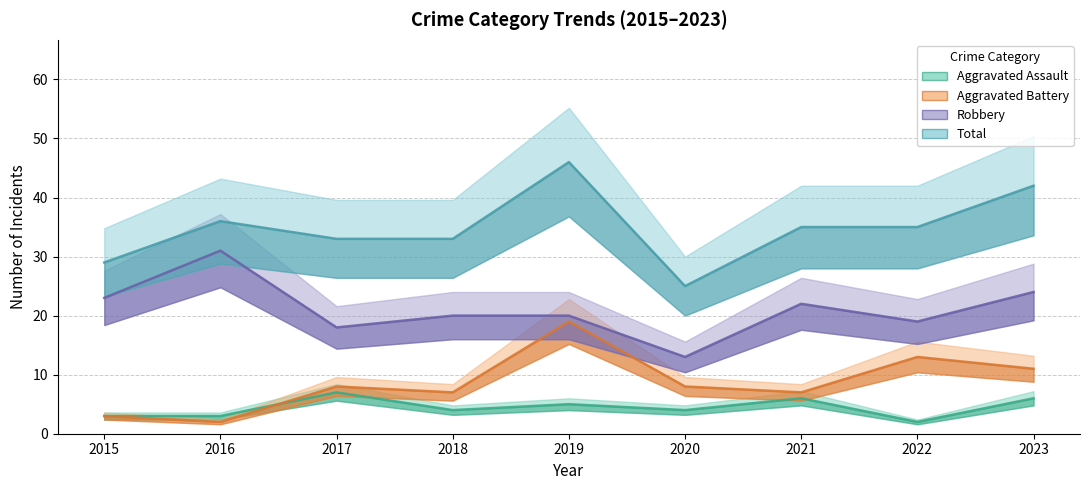

In Total, how many points are higher than both neighbors (excluding endpoints)?

2